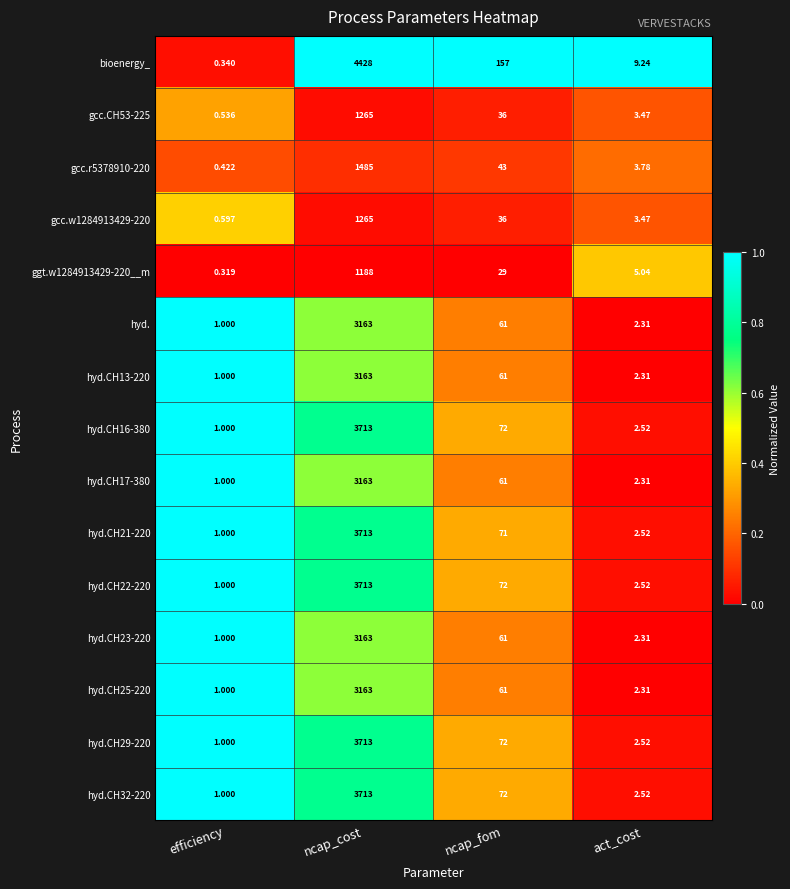

At which category is the sum across all series the highest?

ncap_cost